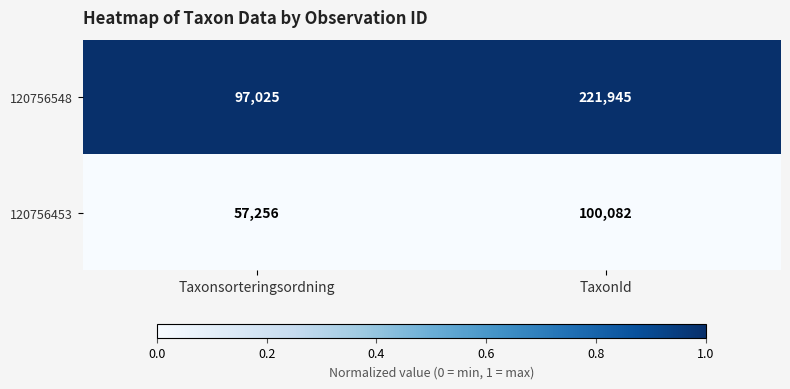

Reading left to right, transcribe all the data shown in this chart.

120756548: Taxonsorteringsordning=97025	TaxonId=221945
120756453: Taxonsorteringsordning=57256	TaxonId=100082